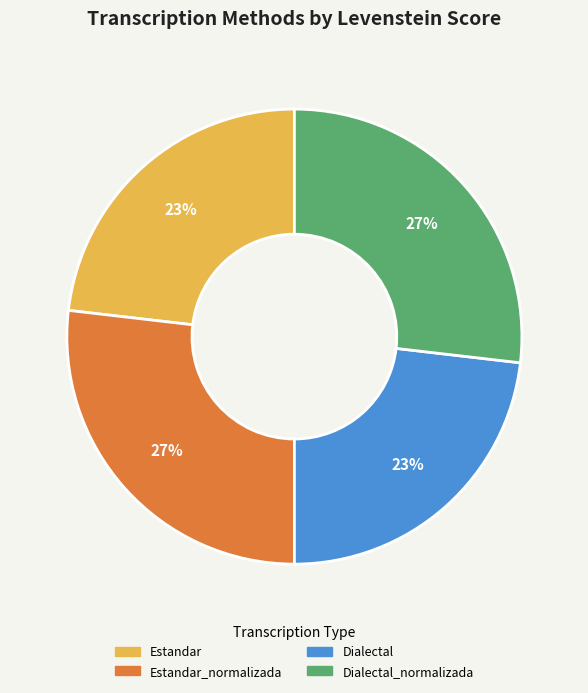

True or false: Estandar_normalizada accounts for 27% of the total.

True